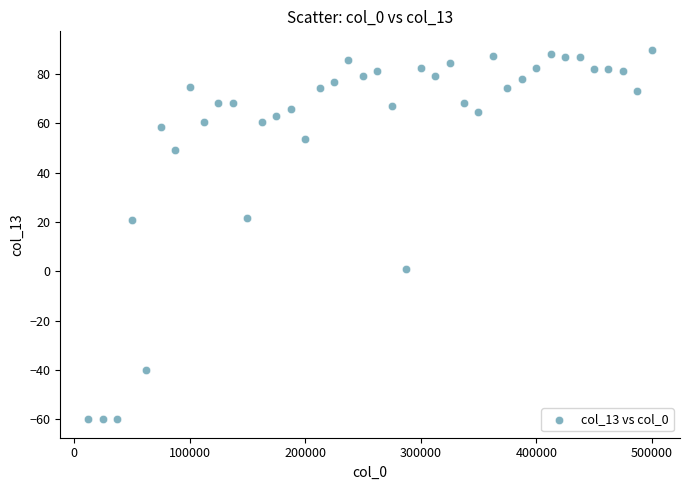

What is the range of X values (max minus min)?

487500.0